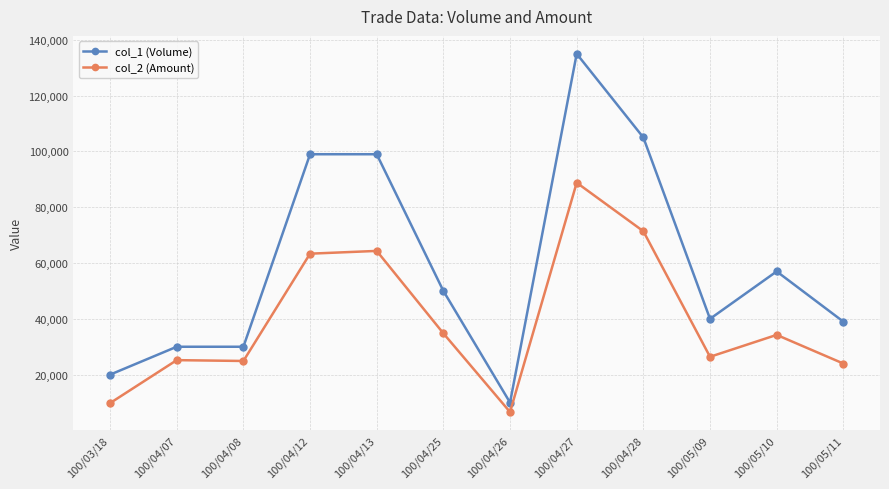

At which category is the sum across all series the highest?

100/04/27